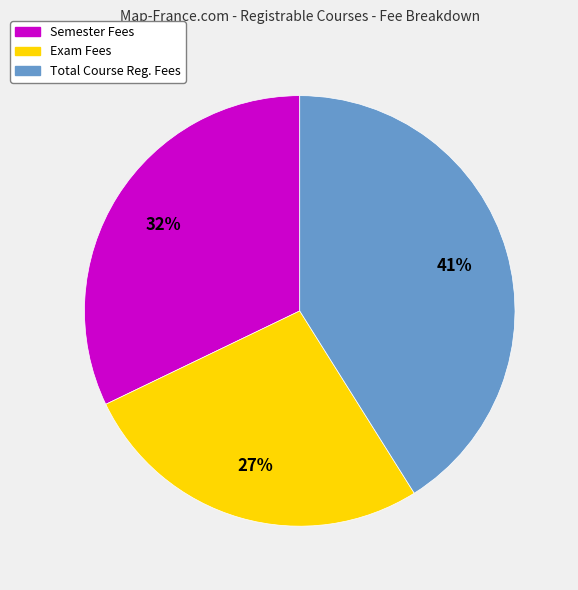

True or false: Exam Fees accounts for 27% of the total.

True